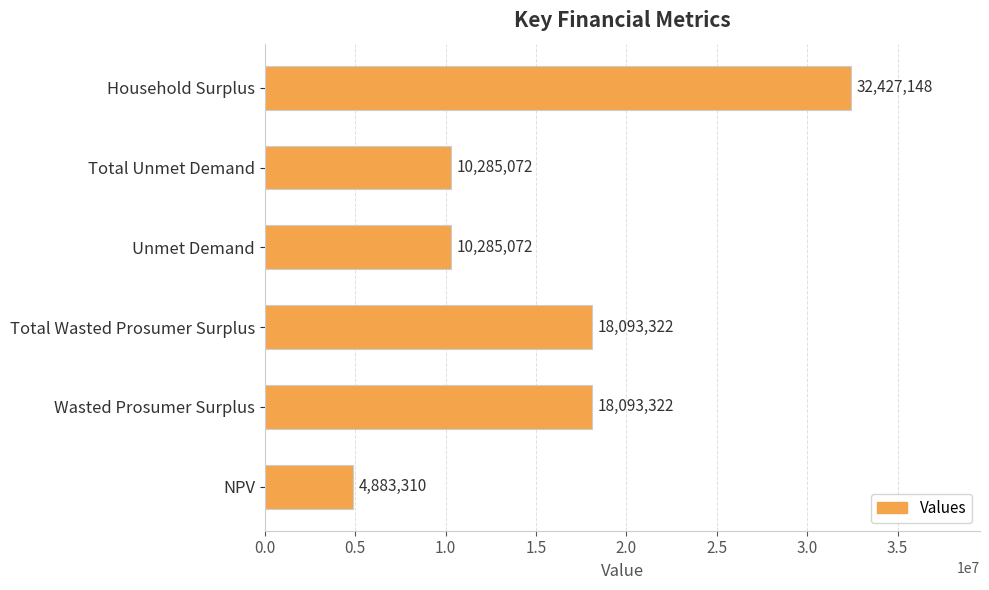

What is the approximate value at Unmet Demand?

10285071.6